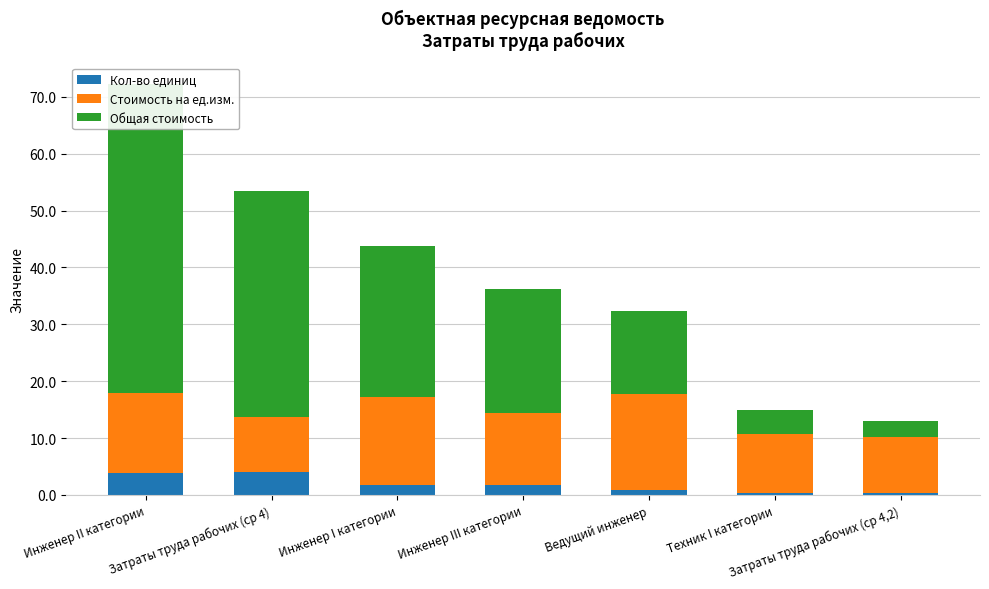

What is the label of the 4th bar from the right?

Инженер III категории